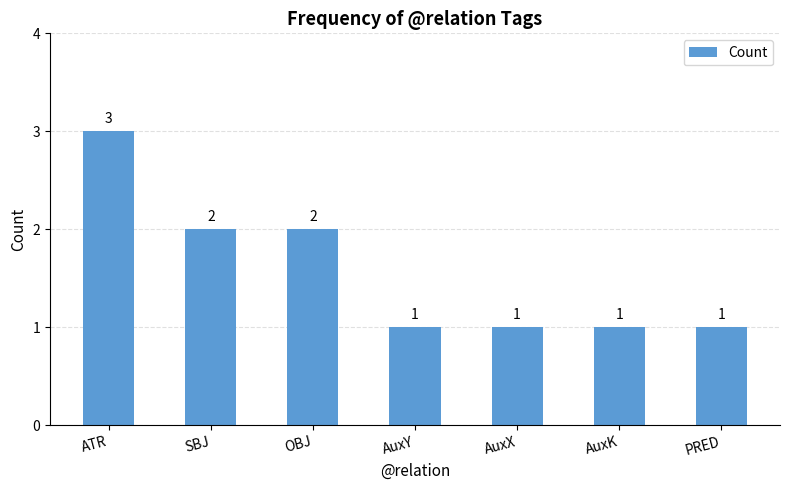

What is the label of the 3rd bar from the right?

AuxX